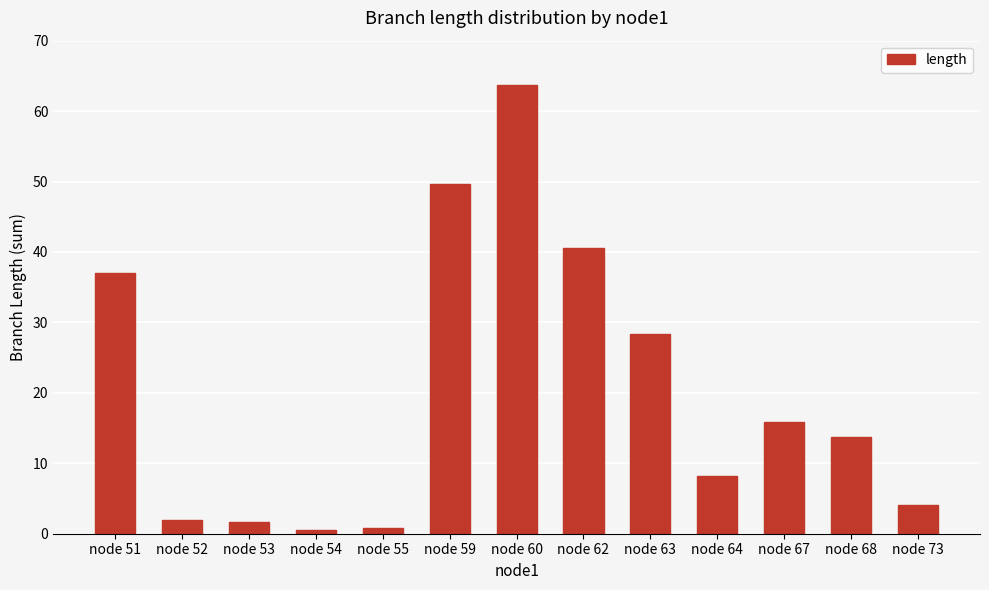

Approximately how many times larger is the value at node 64 compared to node 67?

0.5